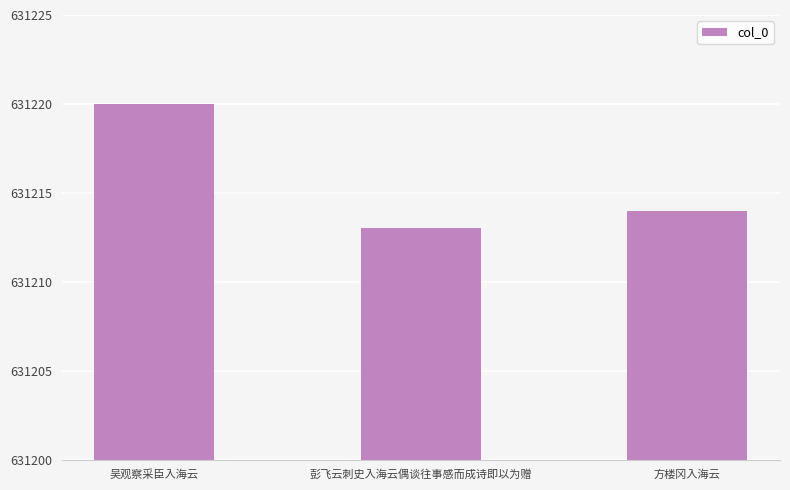

At which label is the value closest to 631216?

方楼冈入海云